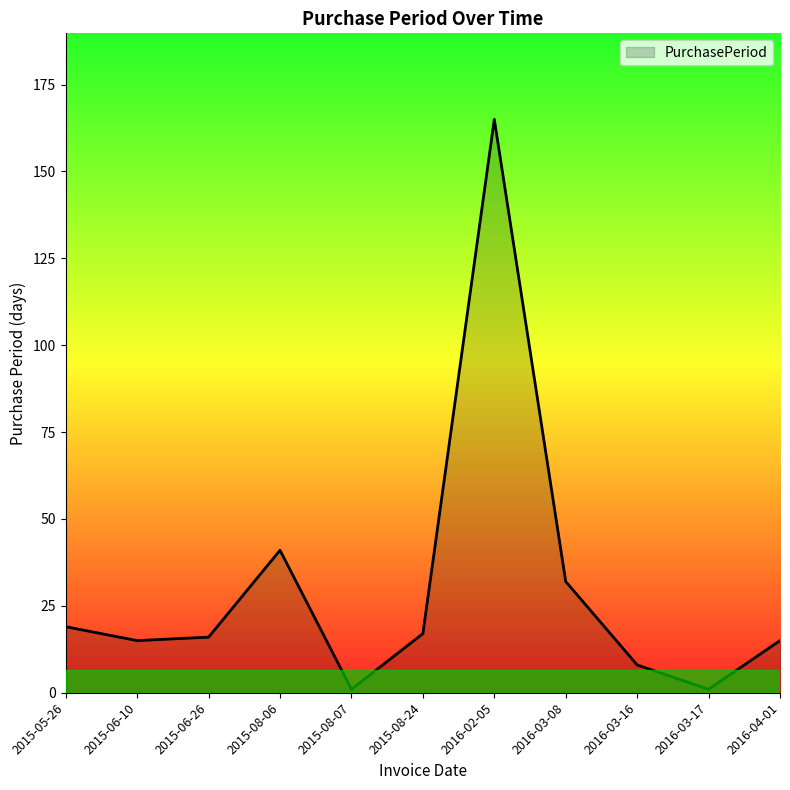

Which has a higher value, 2015-08-07 or 2015-06-10?

2015-06-10